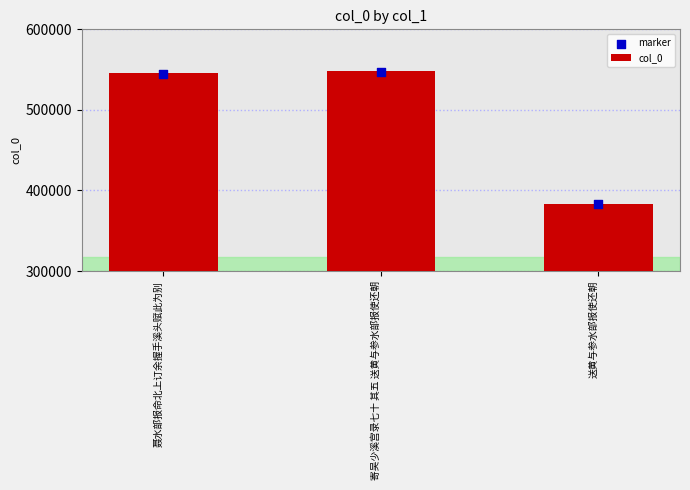

Which series has the largest Y range (max minus min)?

col_0